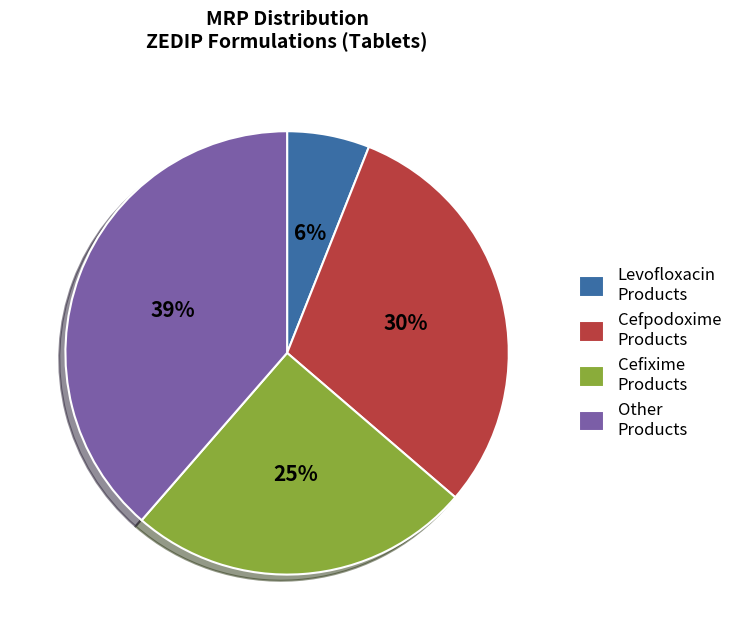

Between Cefixime Products and Levofloxacin Products, which is larger?

Cefixime Products